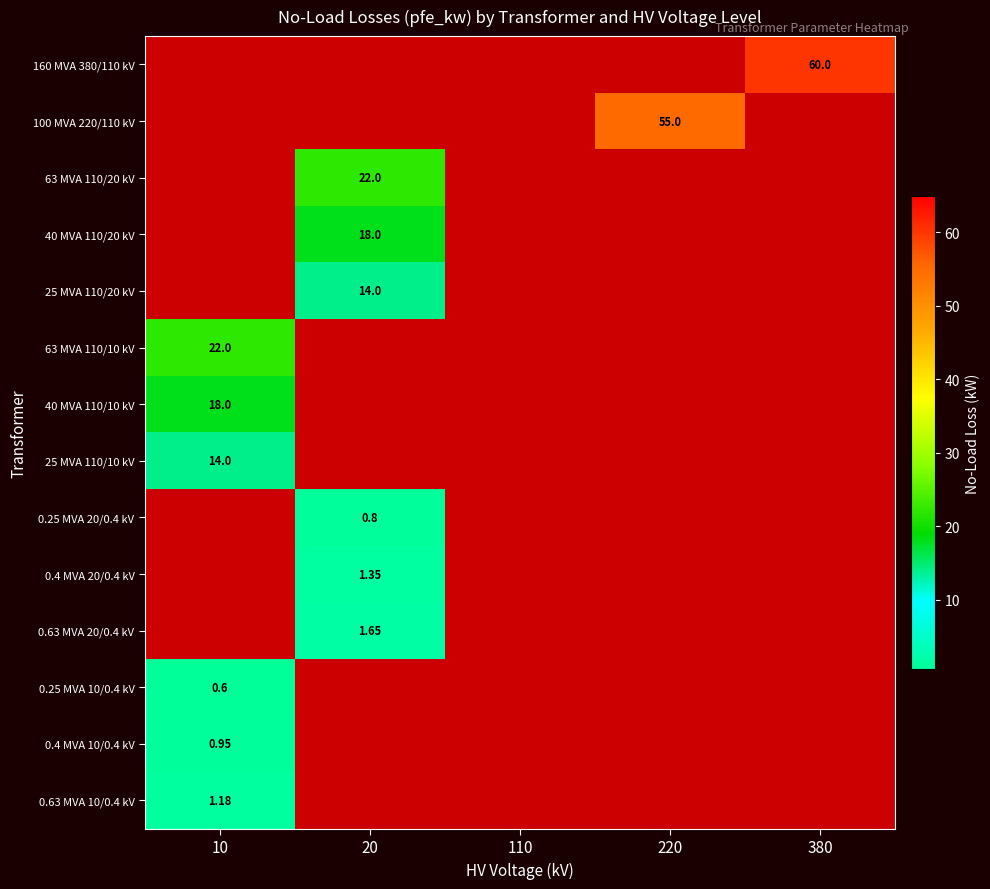

Which label corresponds to the largest value in the chart?

380